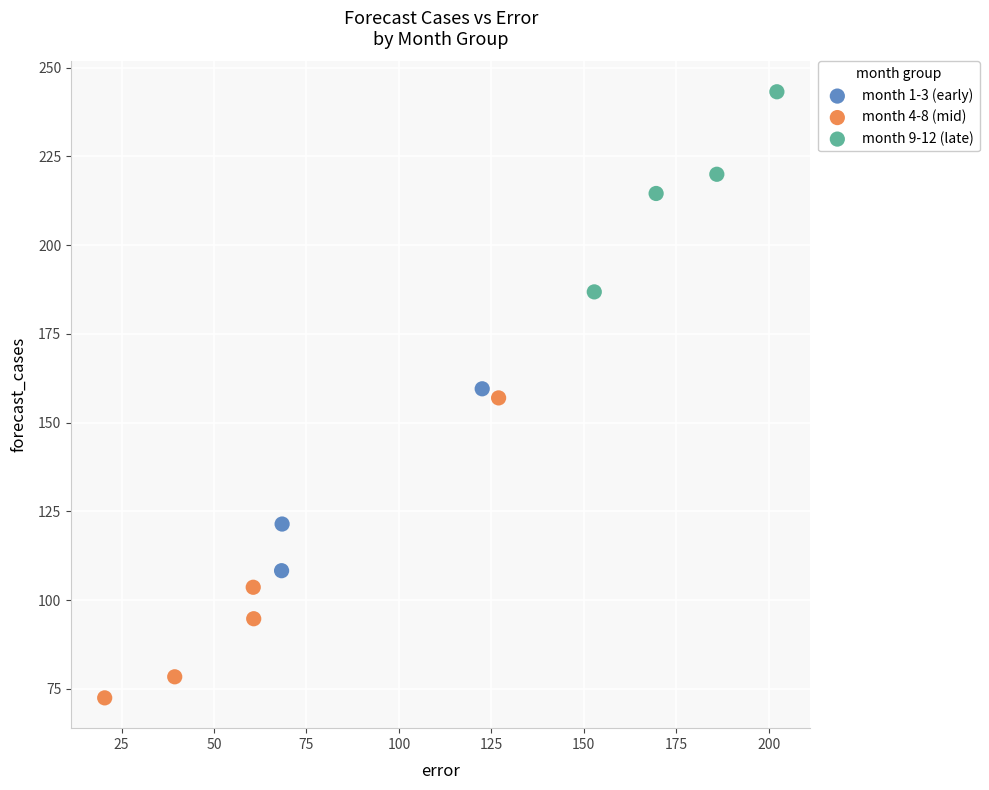

What are all the series names shown in the legend?

month 1-3 (early), month 4-8 (mid), month 9-12 (late)